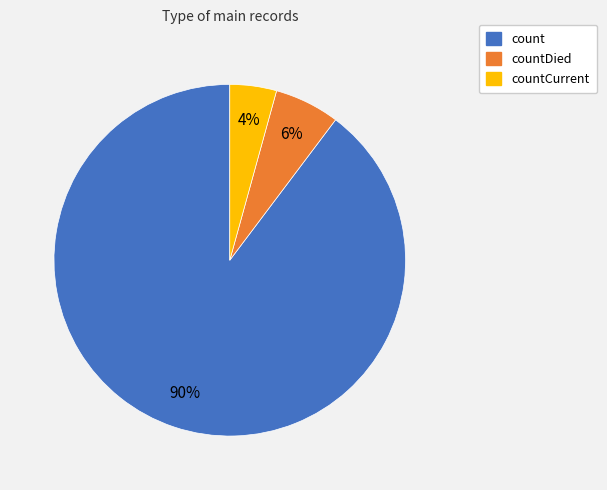

To the nearest percent, what portion does countCurrent represent?

4%